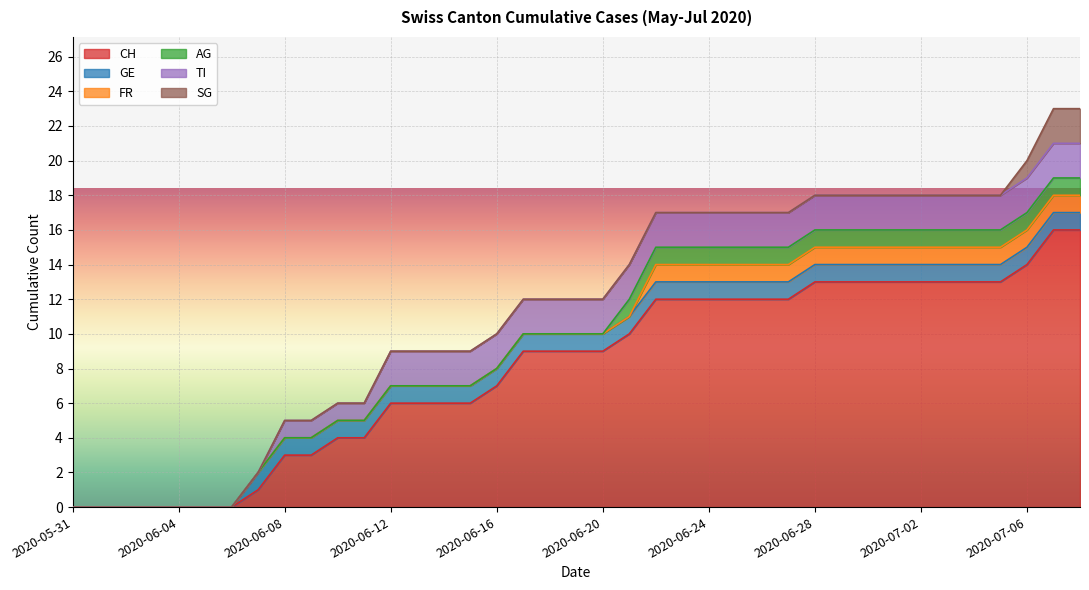

What is the greatest value displayed?

16